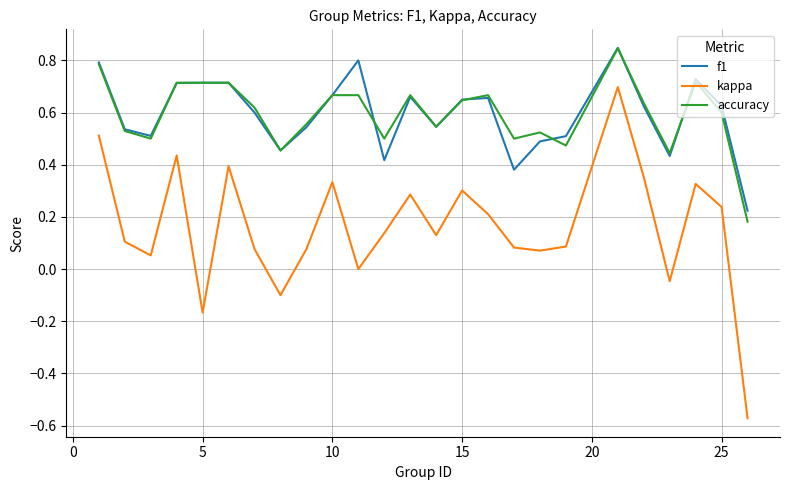

Which series has the widest spread of values?

kappa